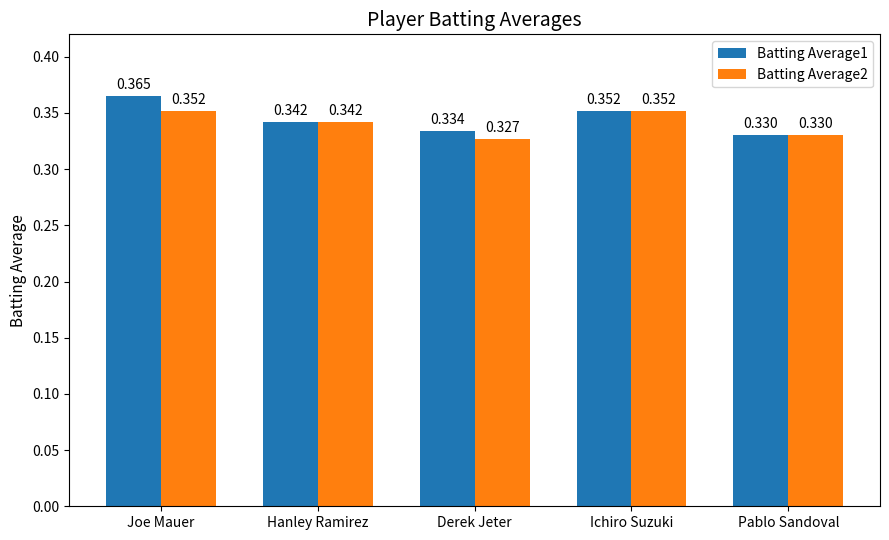

At which category does the chart reach its peak across all series?

Joe Mauer